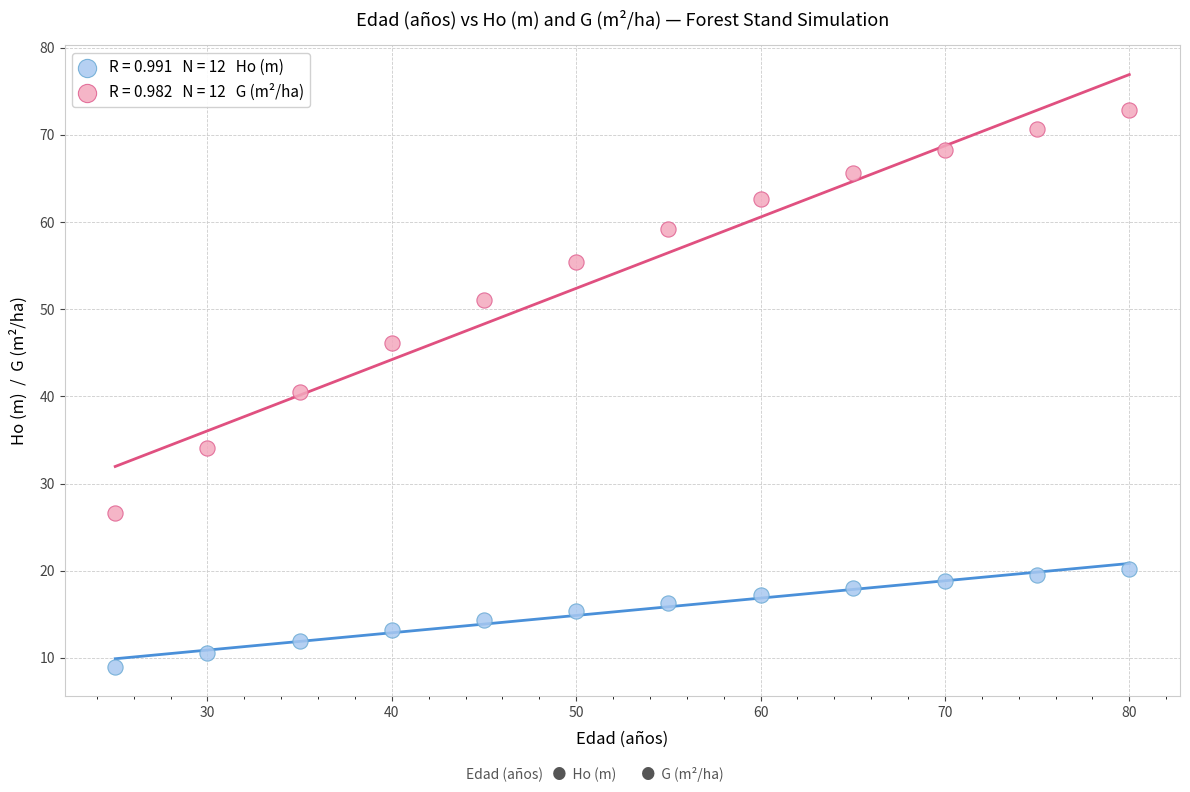

Across all data points, what is the range of X values (max minus min)?

55.0